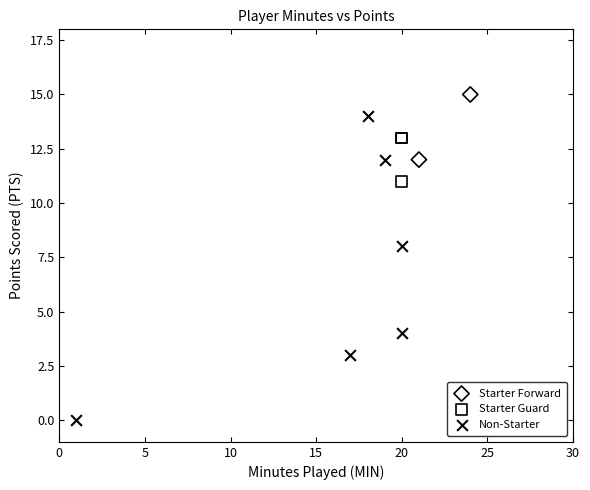

Which series has the widest spread of Y values?

Non-Starter